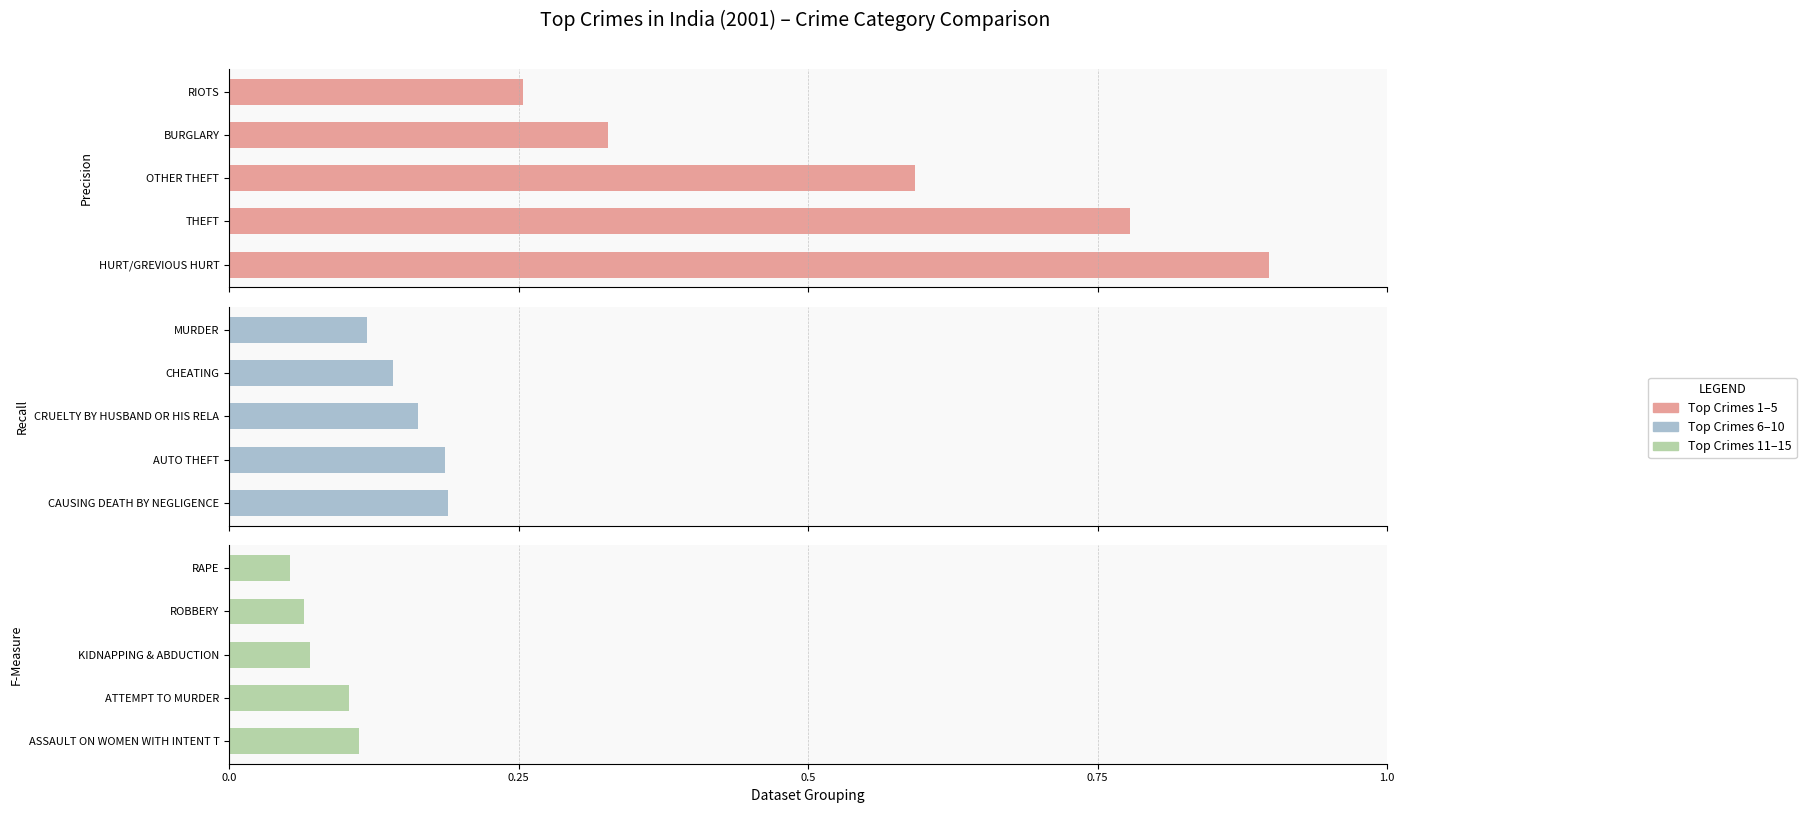

What is the value of the Top Crimes 11-15 bar at the 4th from the left?

0.1